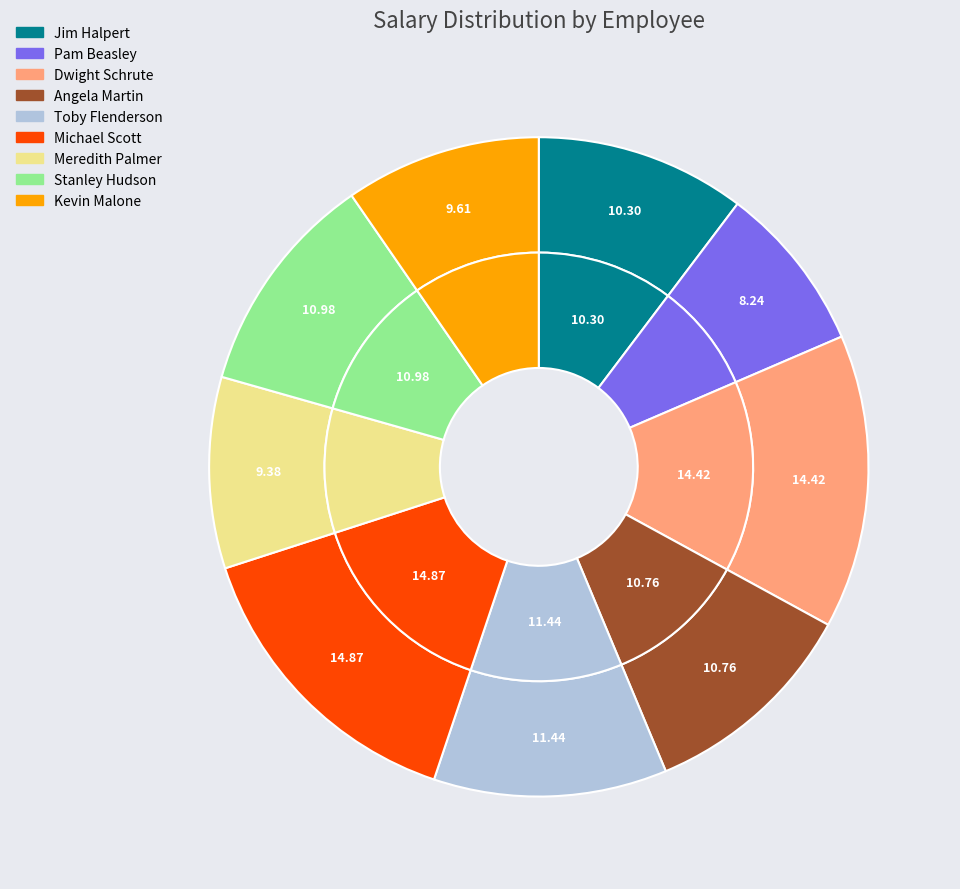

Which category has the smallest portion of the pie?

Pam Beasley